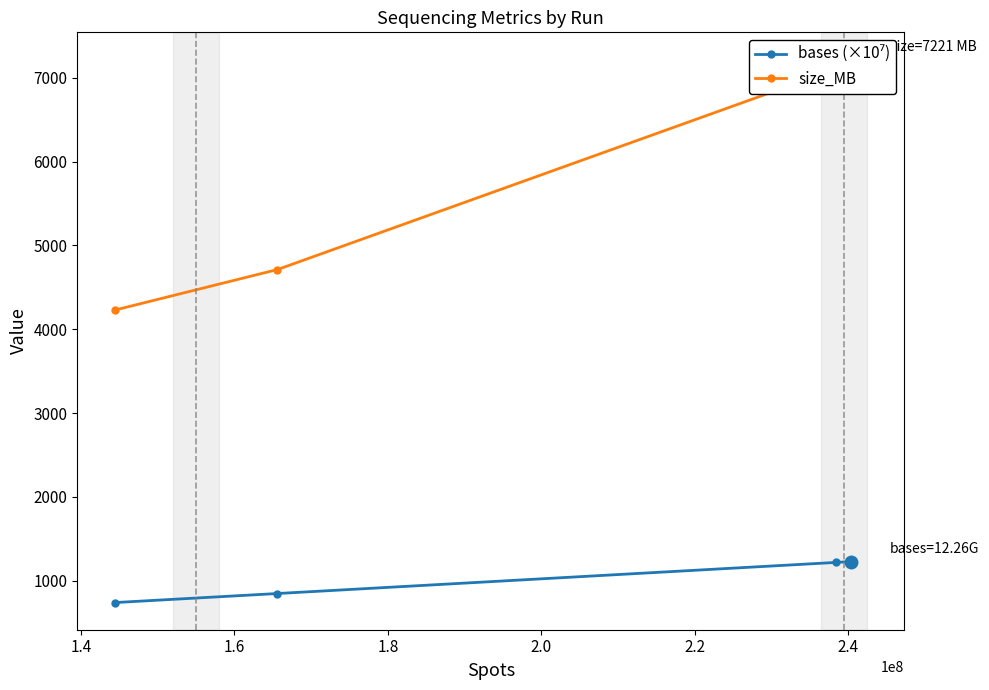

Is it true that bases (×10⁷) equals 481.8 at 1.2?

False